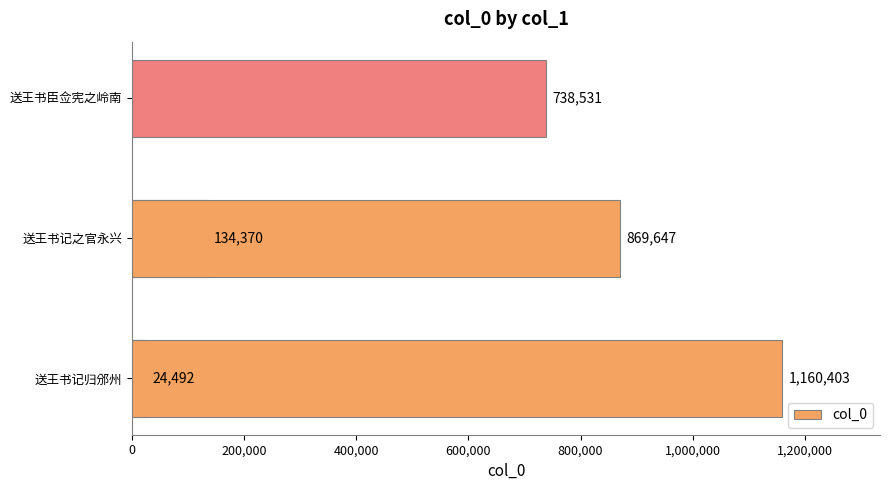

How many bars are there in total?

5